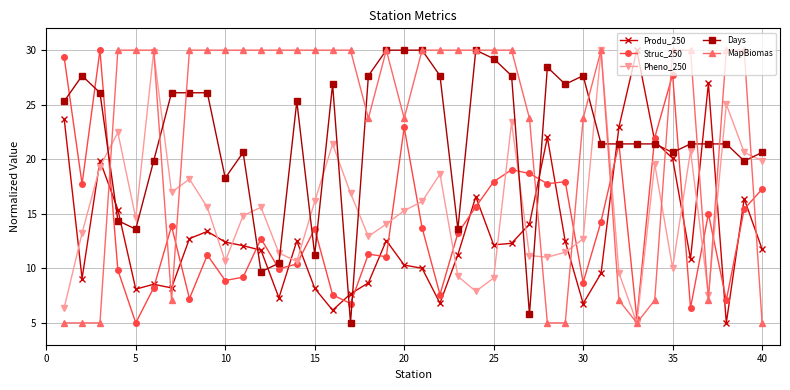

In Pheno_250, how many points are higher than both neighbors (excluding endpoints)?

11